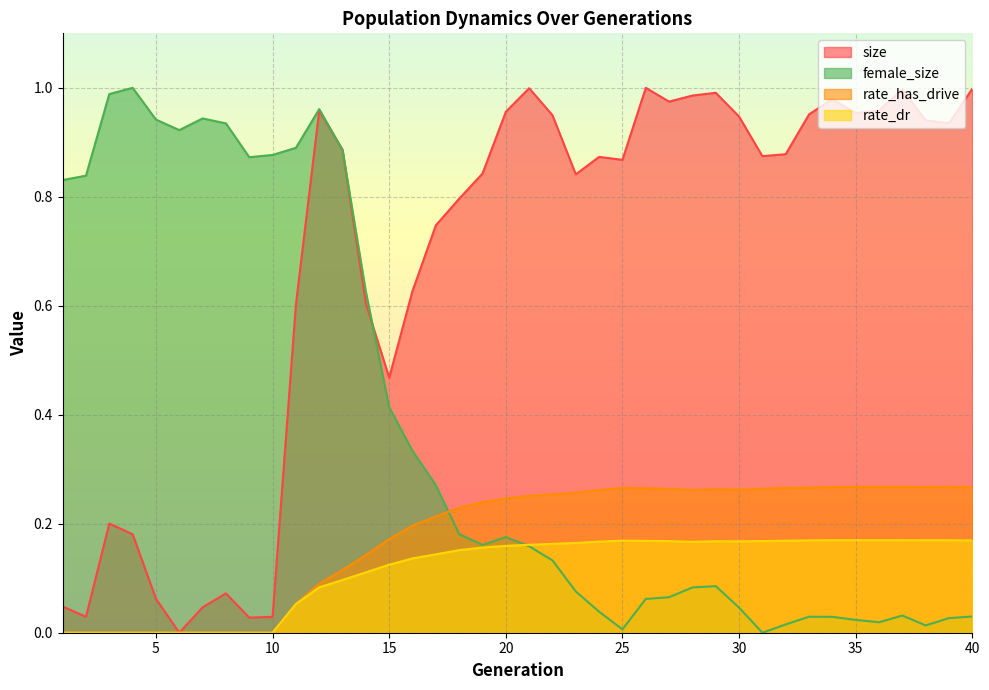

Reading left to right, extract all data points from this chart.

size: 0.0	0.0	0.2	0.2	0.1	0.0	0.0	0.1	0.0	0.0	0.6	1.0	0.9	0.6	0.5	0.6	0.7	0.8	0.8	1.0	1.0	0.9	0.8	0.9	0.9	1.0	1.0	1.0	1.0	0.9	0.9	0.9	1.0	1.0	1.0	1.0	1.0	0.9	0.9	1.0
rate_has_drive: 0.0	0.0	0.0	0.0	0.0	0.0	0.0	0.0	0.0	0.0	0.1	0.1	0.1	0.1	0.2	0.2	0.2	0.2	0.2	0.2	0.3	0.3	0.3	0.3	0.3	0.3	0.3	0.3	0.3	0.3	0.3	0.3	0.3	0.3	0.3	0.3	0.3	0.3	0.3	0.3
rate_dr: 0.0	0.0	0.0	0.0	0.0	0.0	0.0	0.0	0.0	0.0	0.1	0.1	0.1	0.1	0.1	0.1	0.1	0.2	0.2	0.2	0.2	0.2	0.2	0.2	0.2	0.2	0.2	0.2	0.2	0.2	0.2	0.2	0.2	0.2	0.2	0.2	0.2	0.2	0.2	0.2
female_size: 0.8	0.8	1.0	1.0	0.9	0.9	0.9	0.9	0.9	0.9	0.9	1.0	0.9	0.6	0.4	0.3	0.3	0.2	0.2	0.2	0.2	0.1	0.1	0.0	0.0	0.1	0.1	0.1	0.1	0.0	0.0	0.0	0.0	0.0	0.0	0.0	0.0	0.0	0.0	0.0